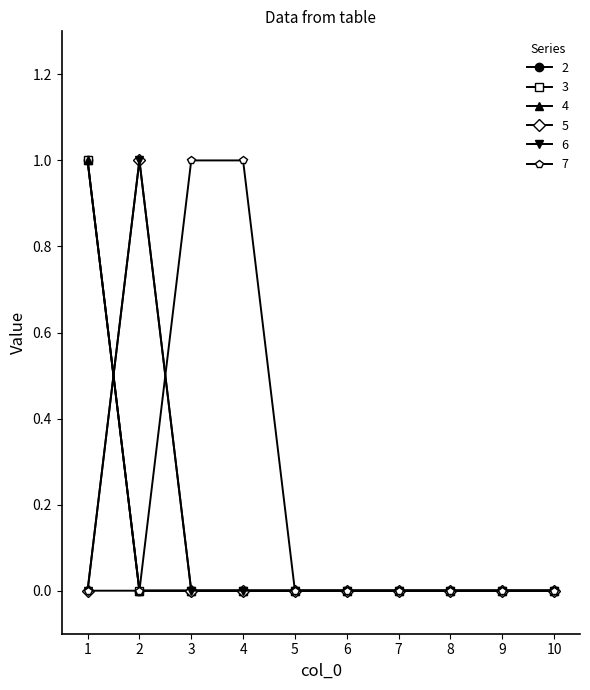

What is the difference between the highest and lowest values at 1?

1